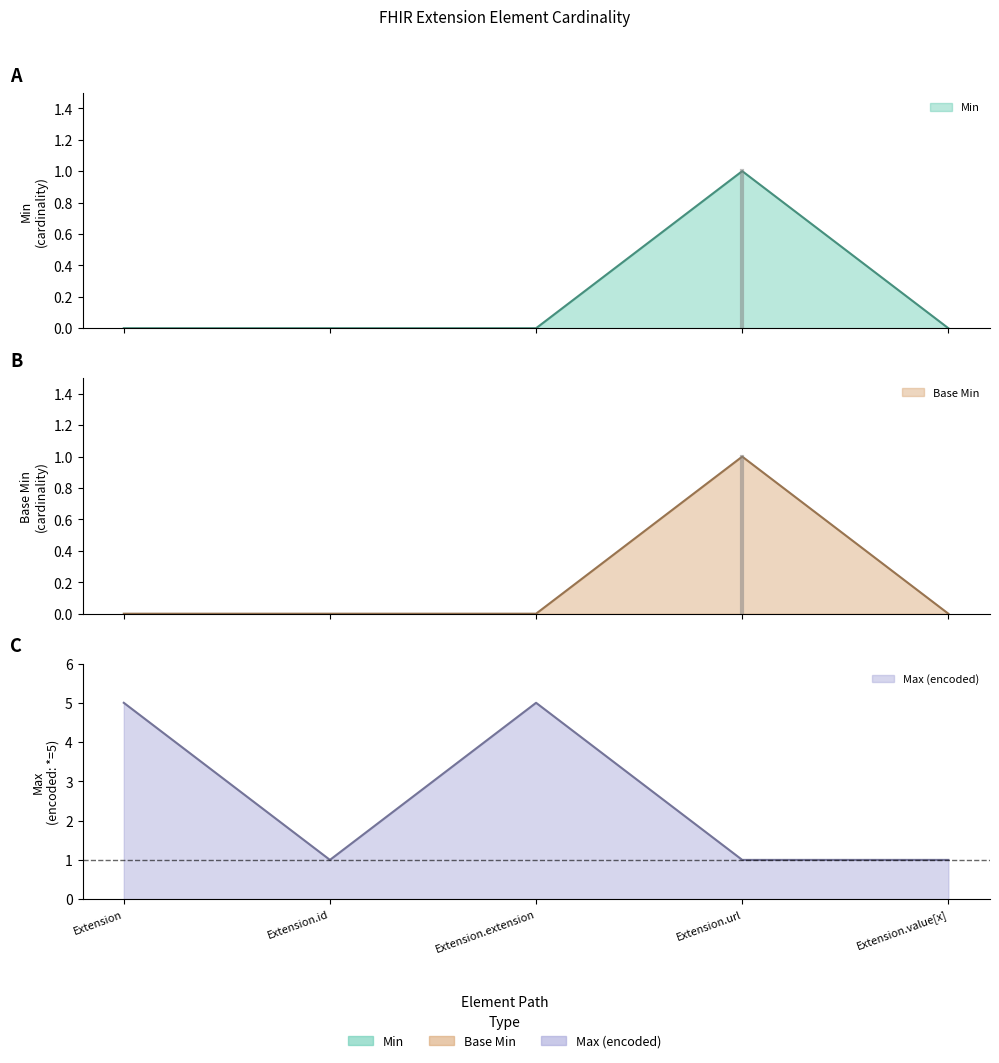

At which category is the sum across all series the highest?

Extension.url